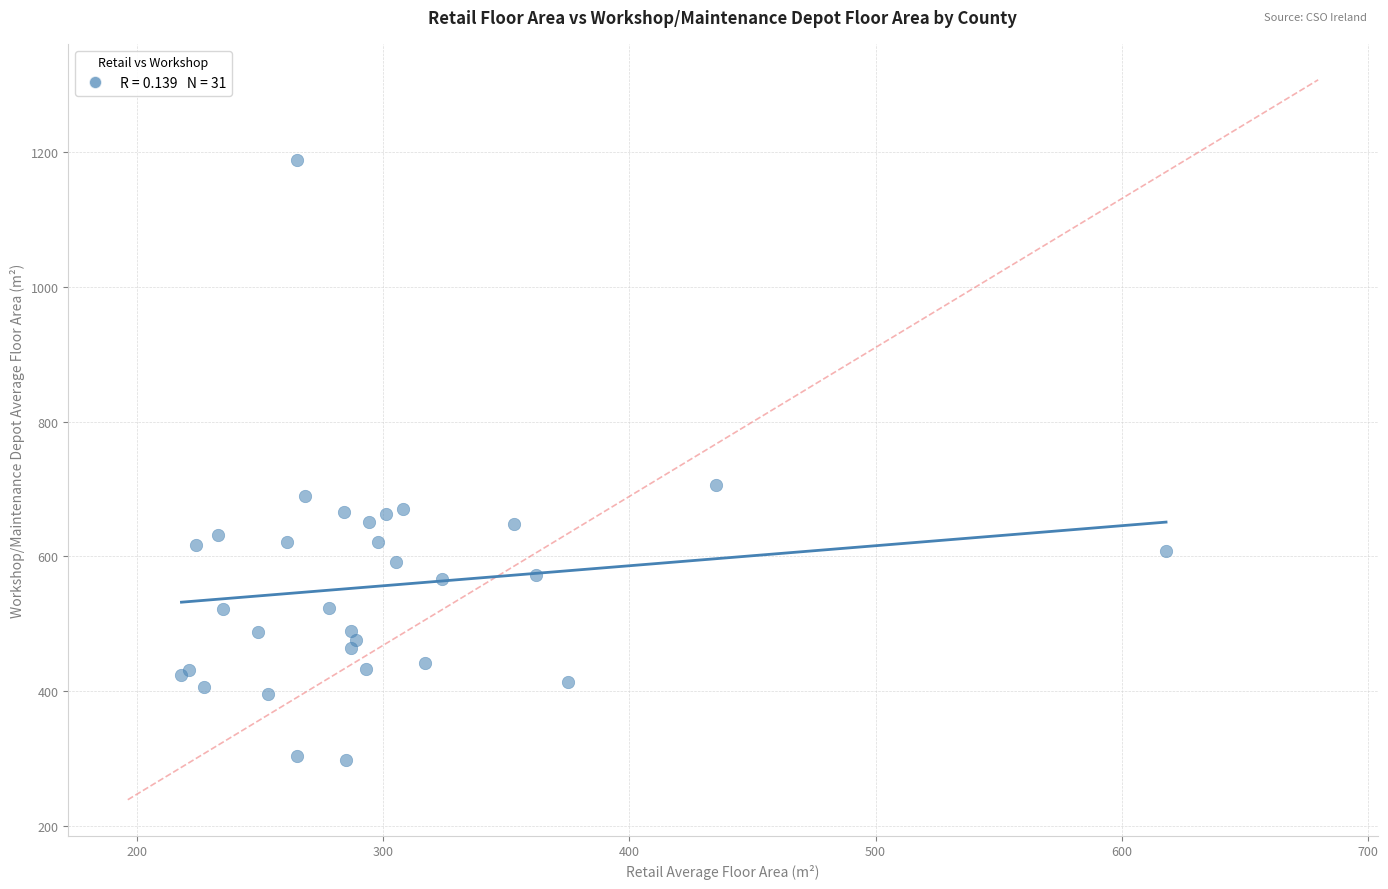

What Y value in the scatter plot is closest to 743?

706